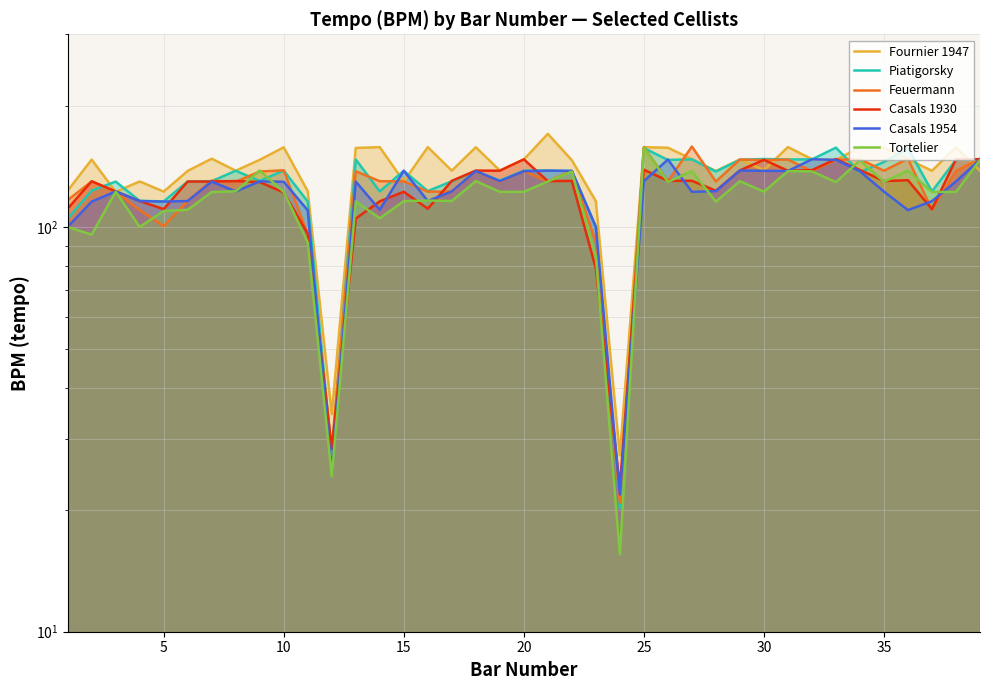

Which series has the largest range (max minus min)?

Fournier 1947